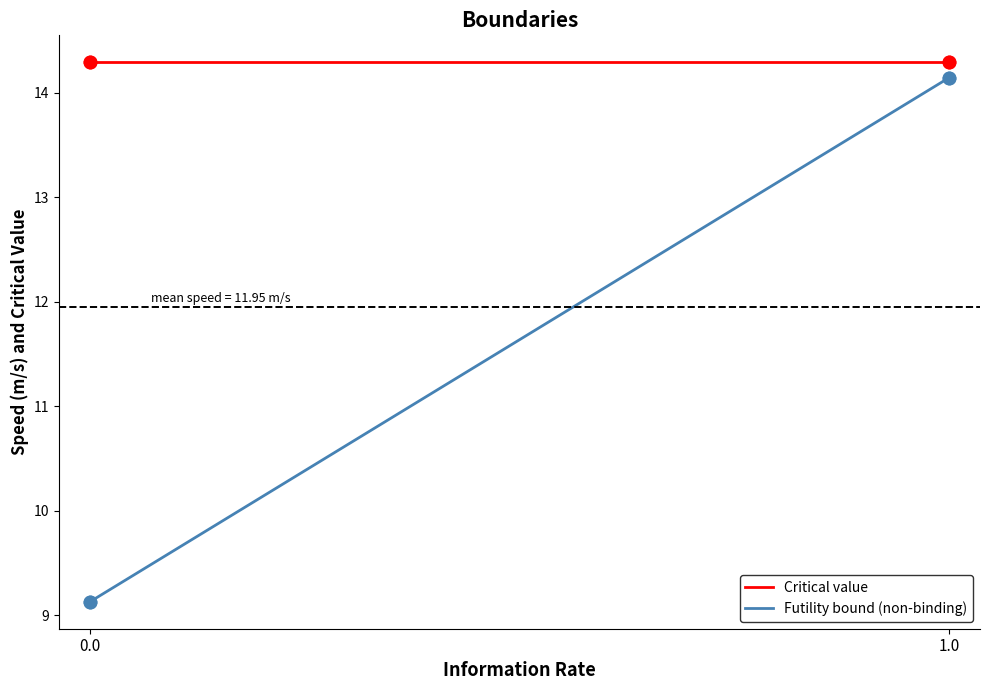

Does the chart display data point markers on the line(s)?

No